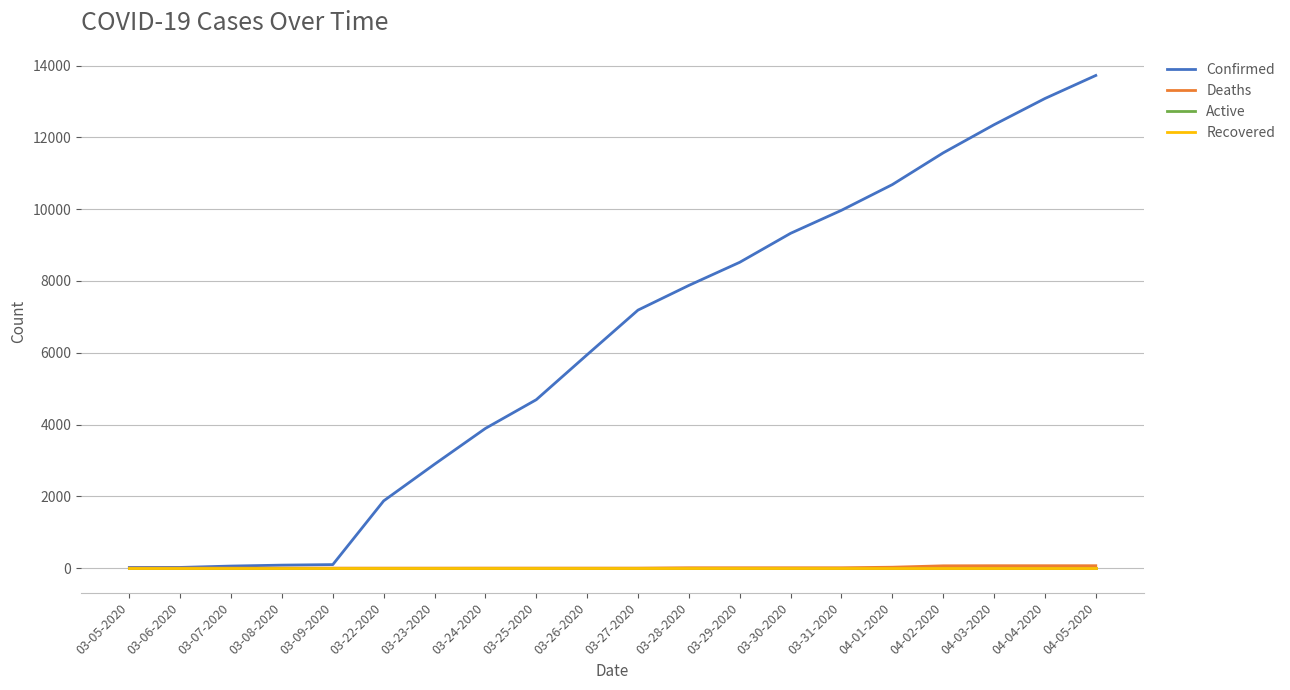

What position from the right is 03-06-2020?

19